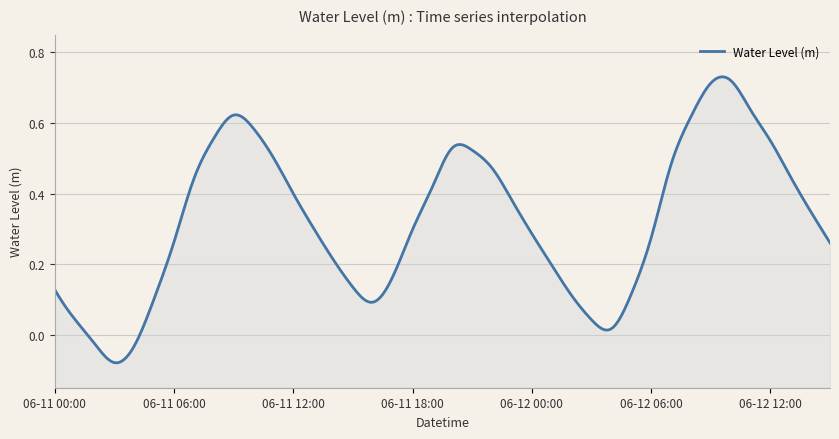

At which label is the value closest to 0?

2025-06-12 04:00